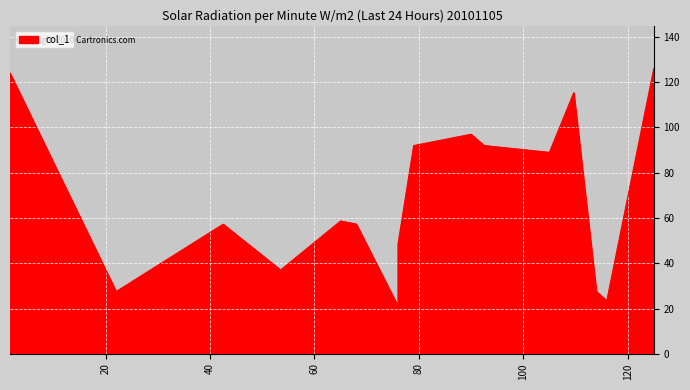

Which has a higher value, 105 or 76?

105